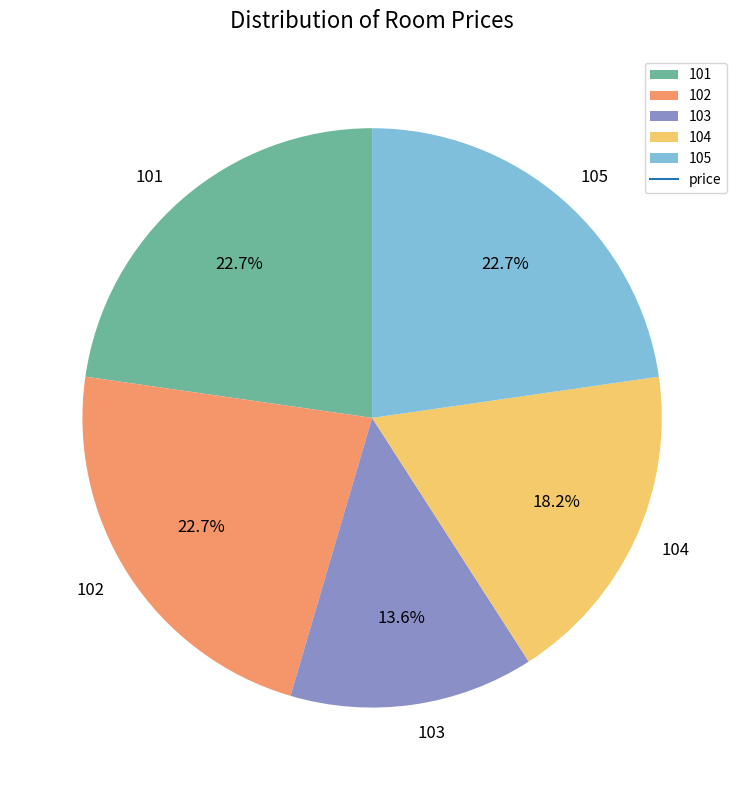

What percentage is NOT represented by 101?

77.3%